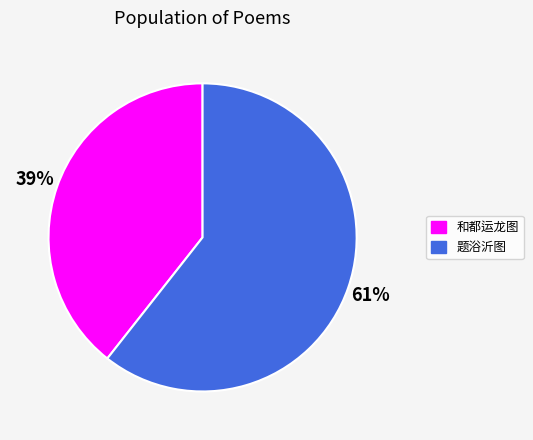

To the nearest percent, what is the average slice percentage?

50%